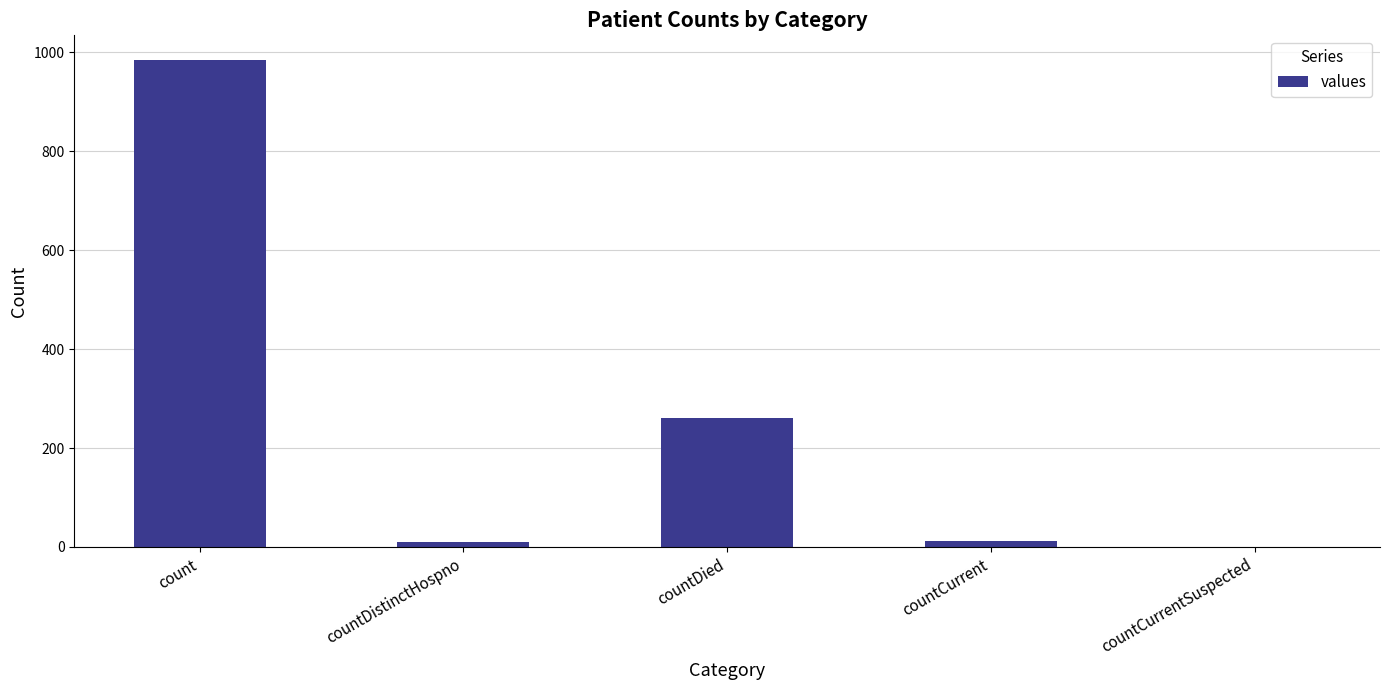

Are the bars grouped side by side (vs. stacked)?

No